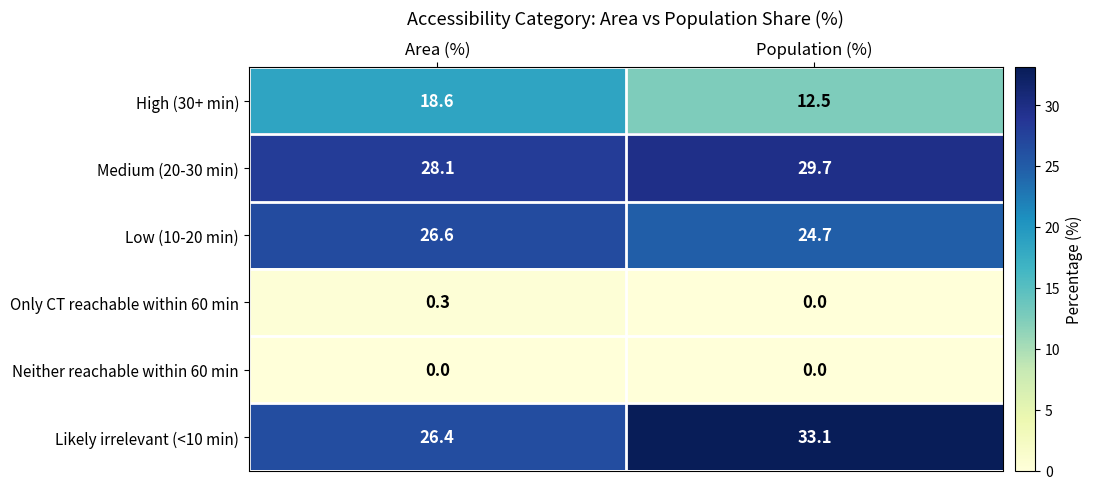

List the series in order of their peak value, lowest first.

Neither reachable within 60 min, Only CT reachable within 60 min, High (30+ min), Low (10-20 min), Medium (20-30 min), Likely irrelevant (<10 min)